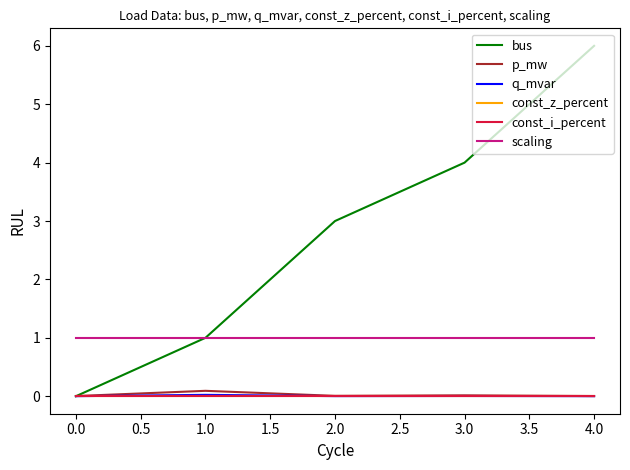

Is the value of const_z_percent at 3.0 greater than the value of q_mvar at 1.0?

No